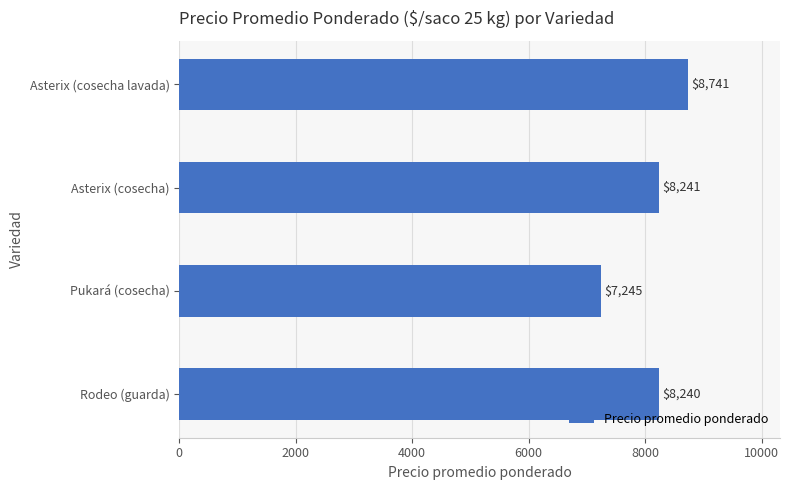

What is the average value?

8117